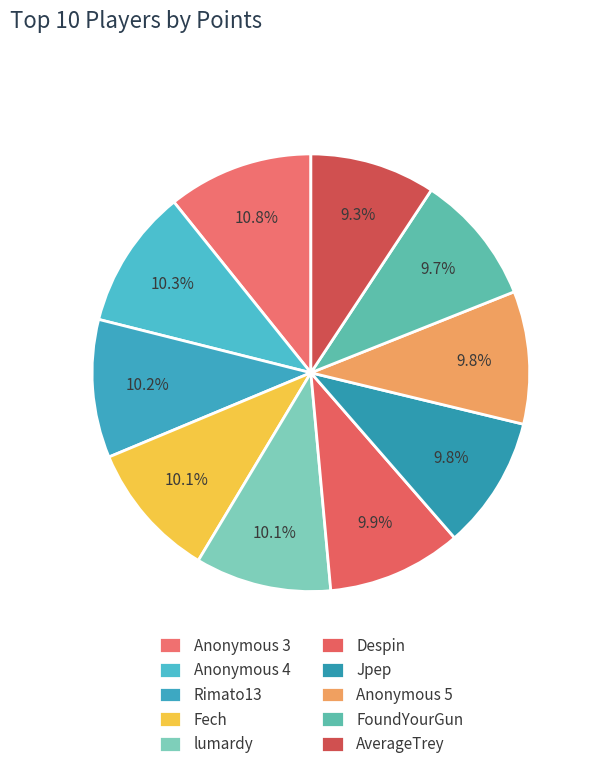

Count the number of slices in the pie.

10